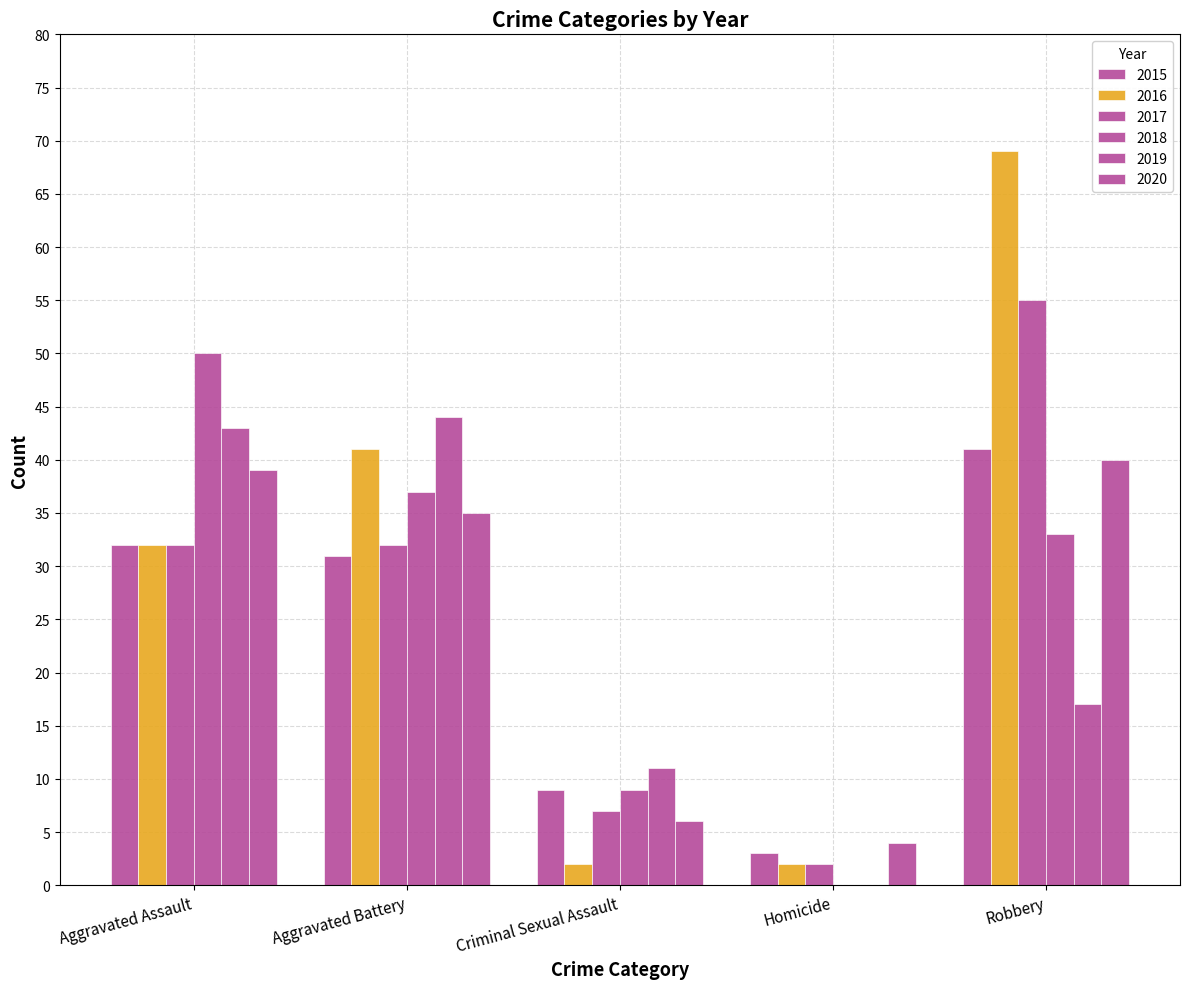

How many categories are shown in the chart?

5